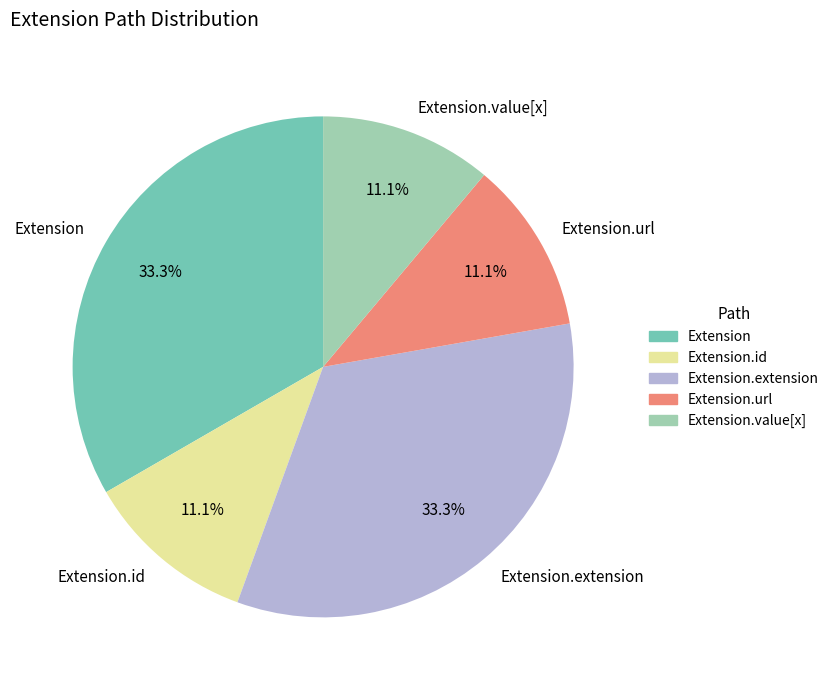

Does any single category account for the majority?

No